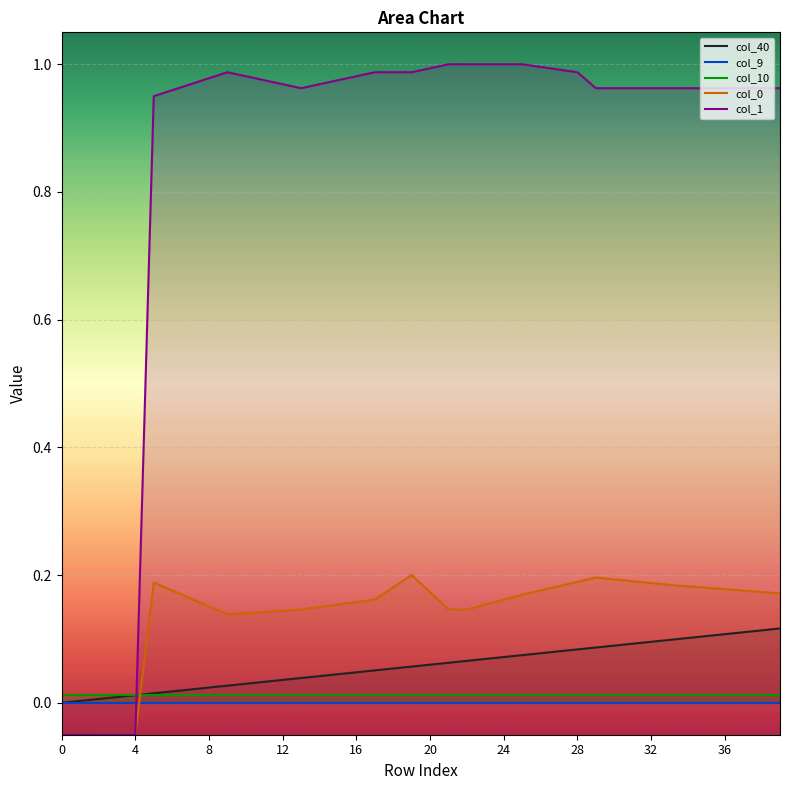

Which series has the largest total across all categories?

col_1